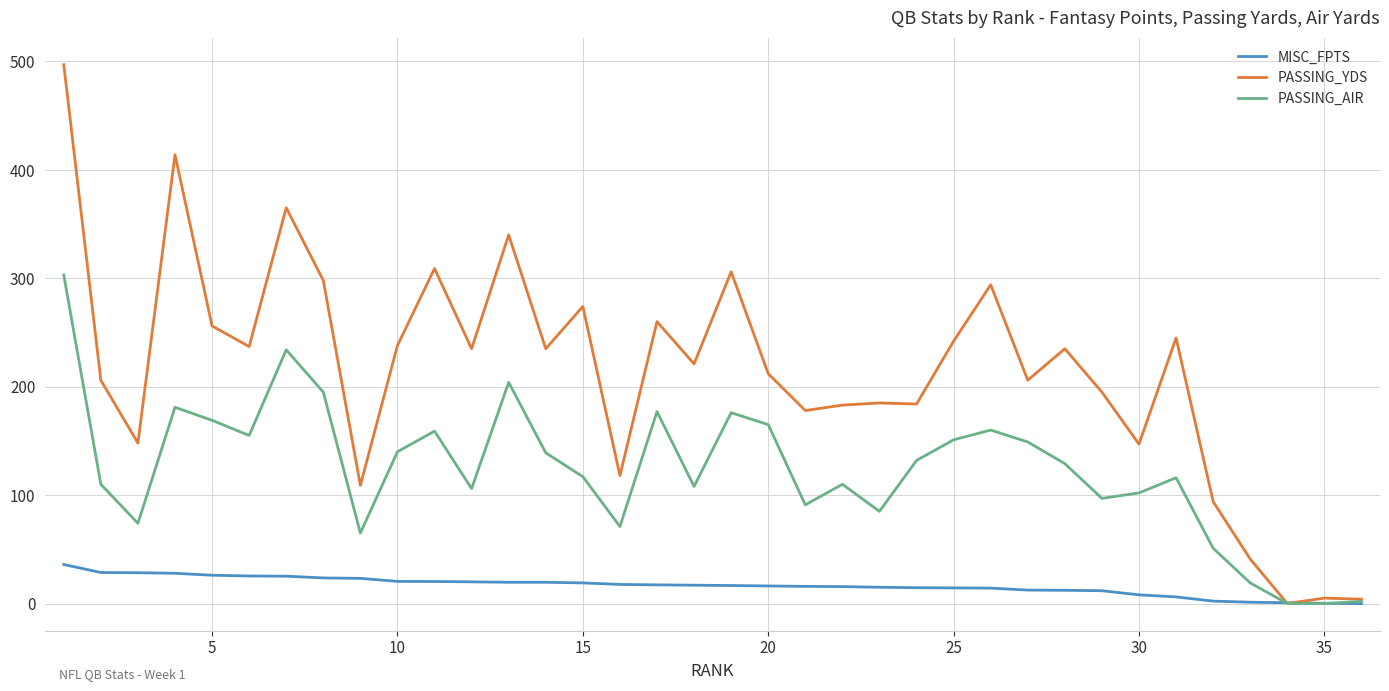

What are all the series names shown in the legend?

MISC_FPTS, PASSING_YDS, PASSING_AIR